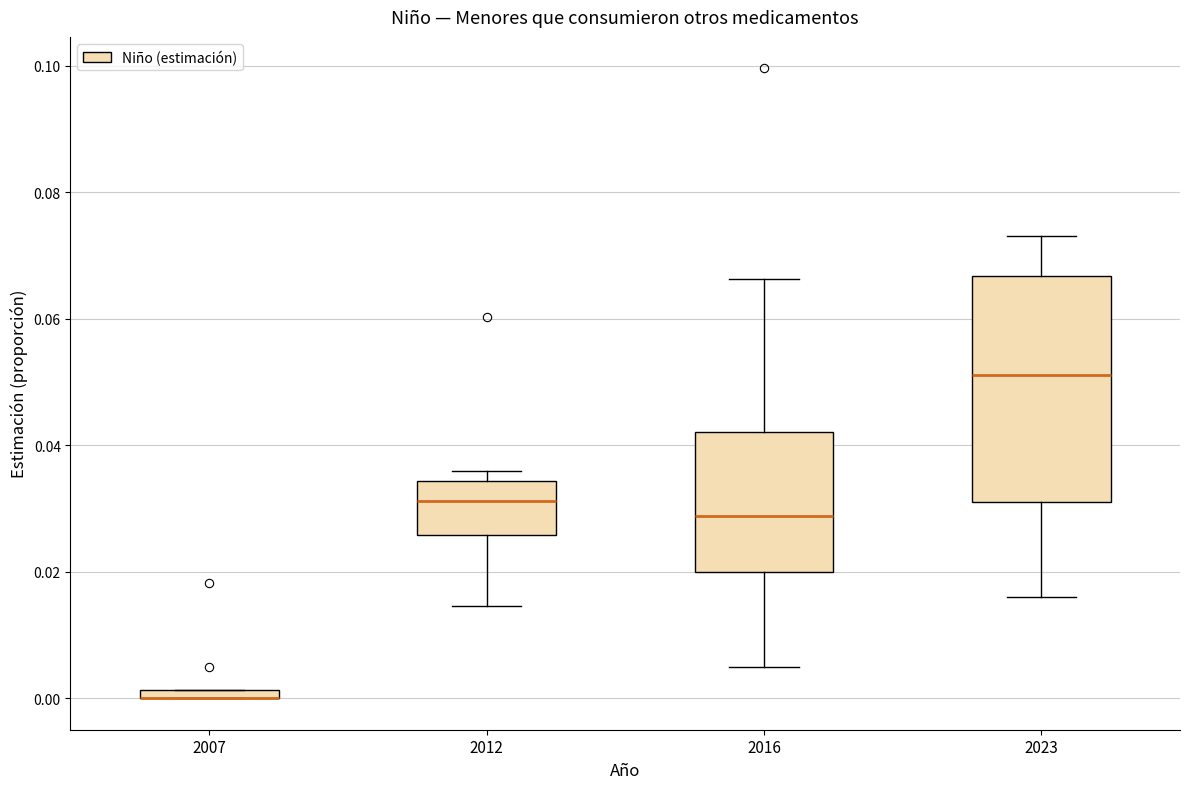

Where does the upper whisker of the box at x = 2016 end on the y-axis? The values are not printed on the chart, so give them approximately, as read against the axis.

0.066